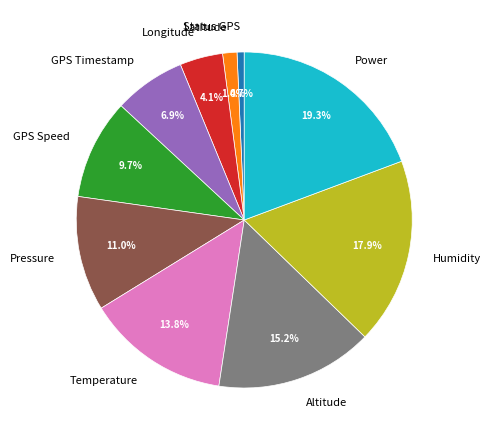

Does Temperature represent more than half of the total?

No